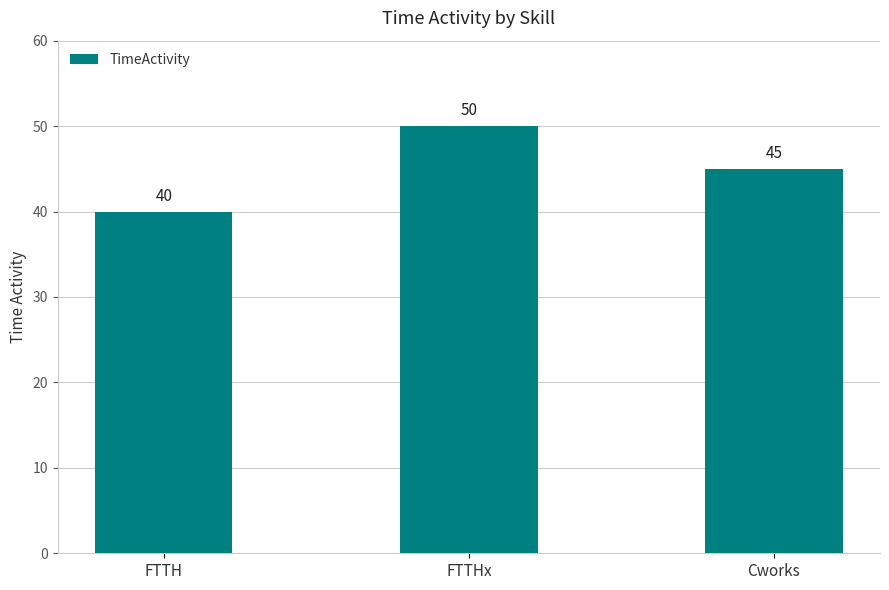

Reading right to left, what are all the values shown in this chart?

45	50	40